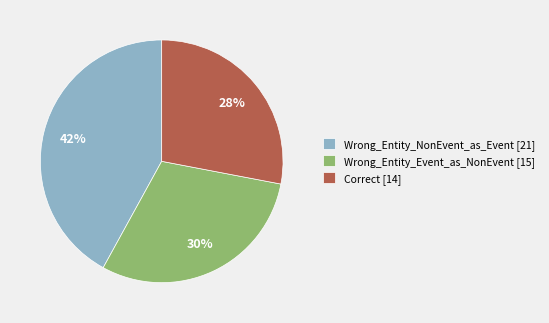

To the nearest percent, what is the difference between the Wrong_Entity_NonEvent_as_Event and Correct slice percentages?

14%